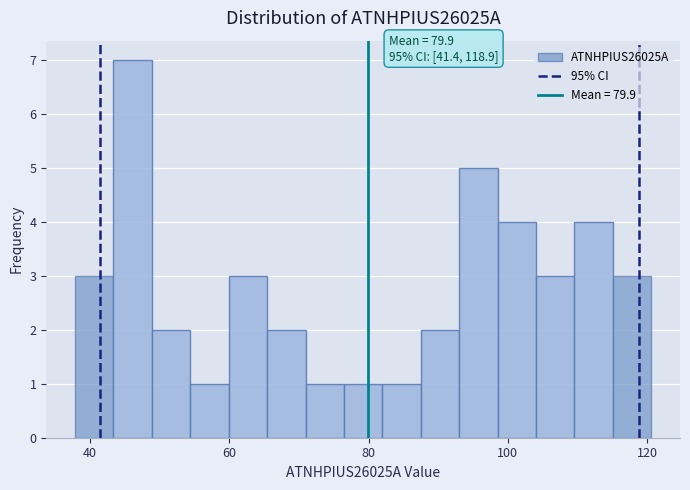

Read against the x-axis, roughly where is the centre of the tallest bar?

46